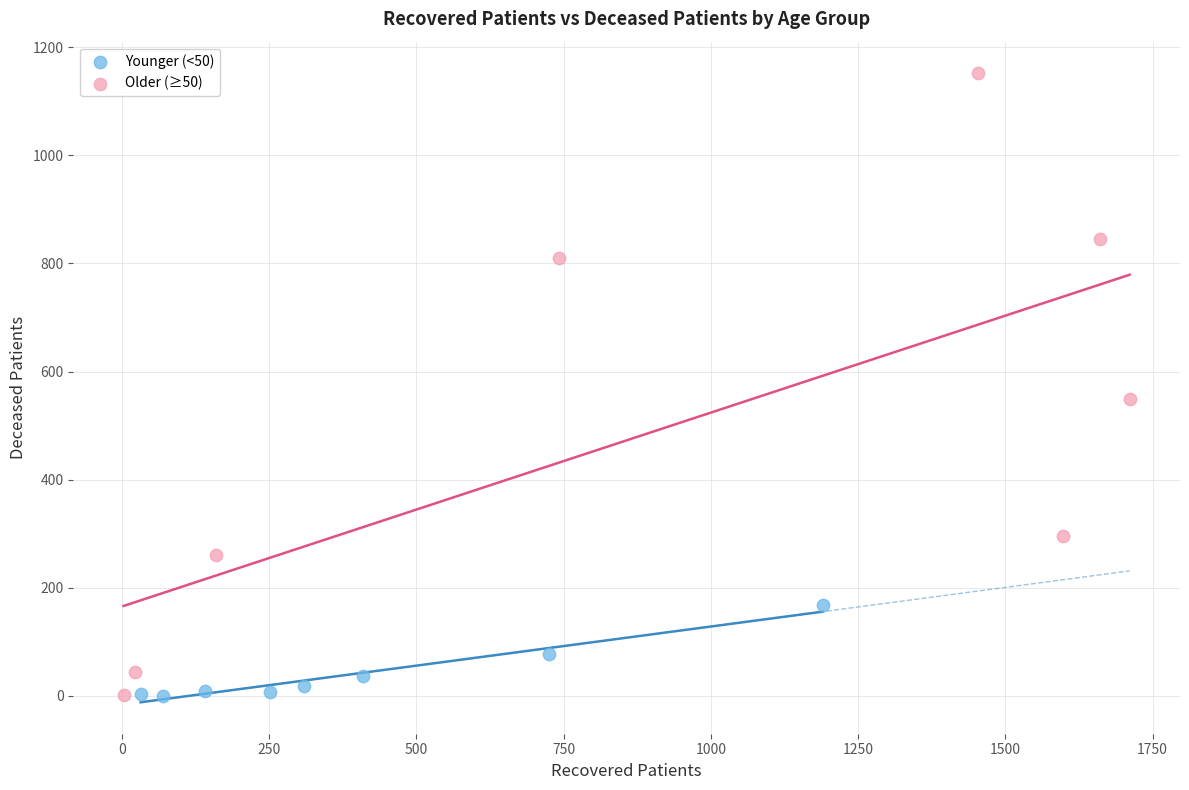

Which series has the widest spread of Y values?

Older (≥50)